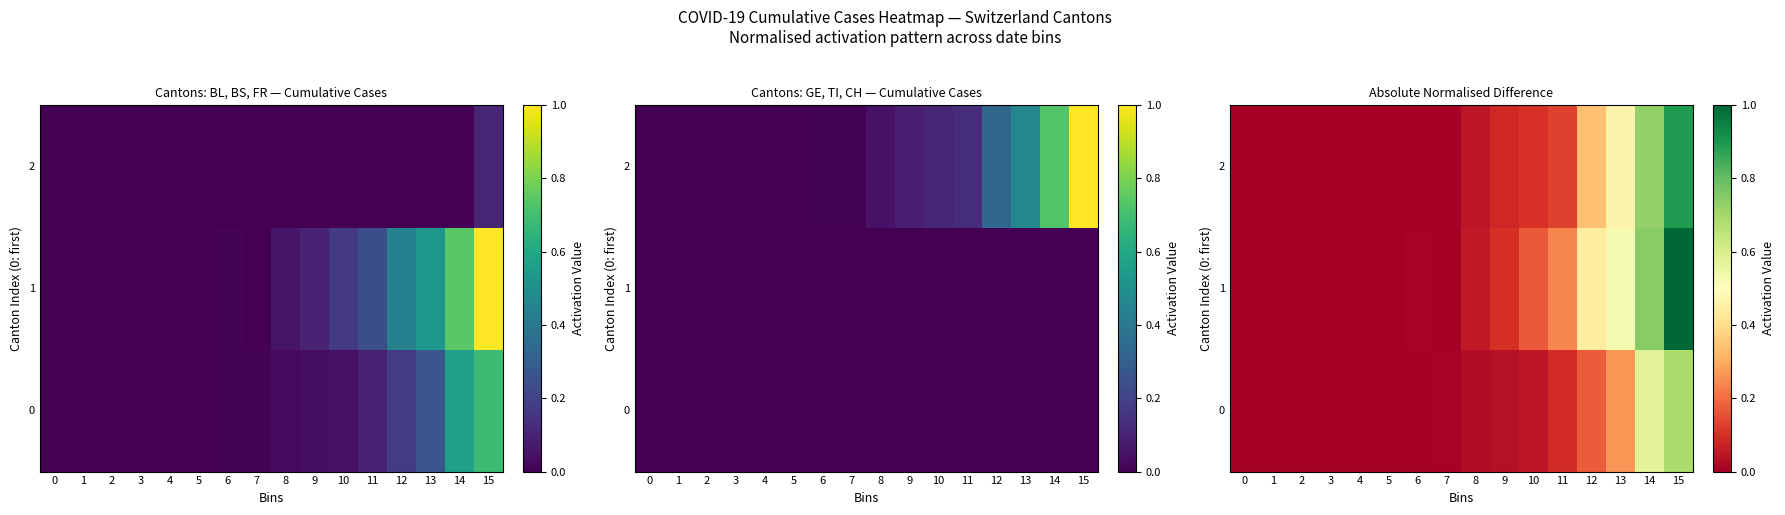

What is the difference between the 2 values at 14 and 10?

0.6